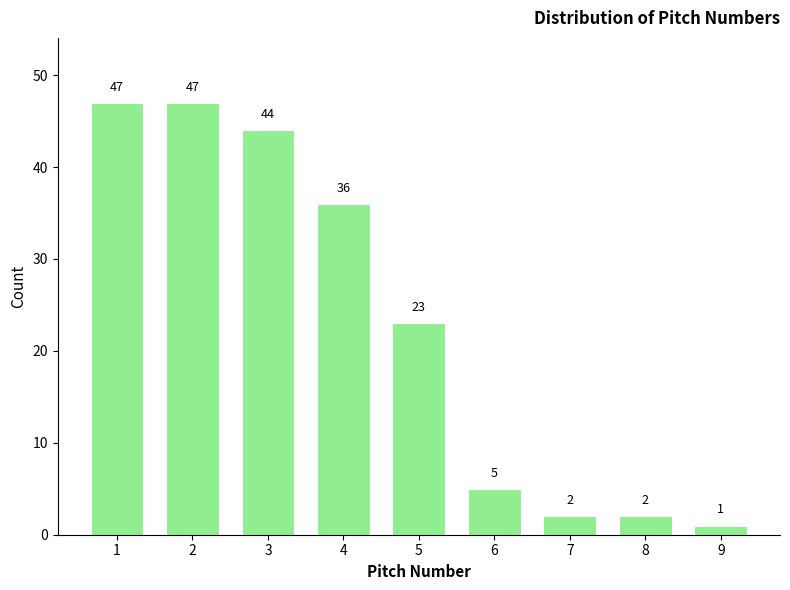

Reading left to right, what are all the values shown in this chart?

1=47	2=47	3=44	4=36	5=23	6=5	7=2	8=2	9=1